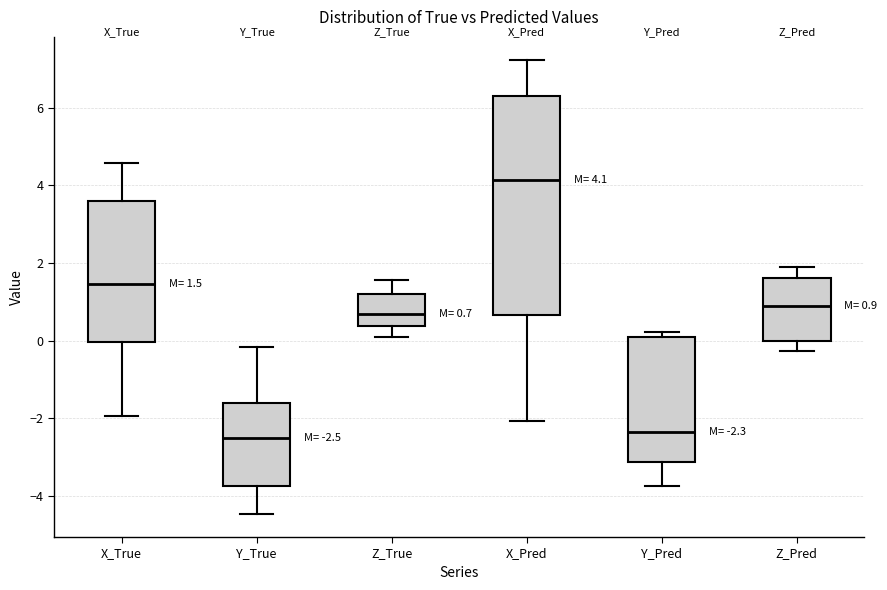

Which box has the highest median line?

X_Pred